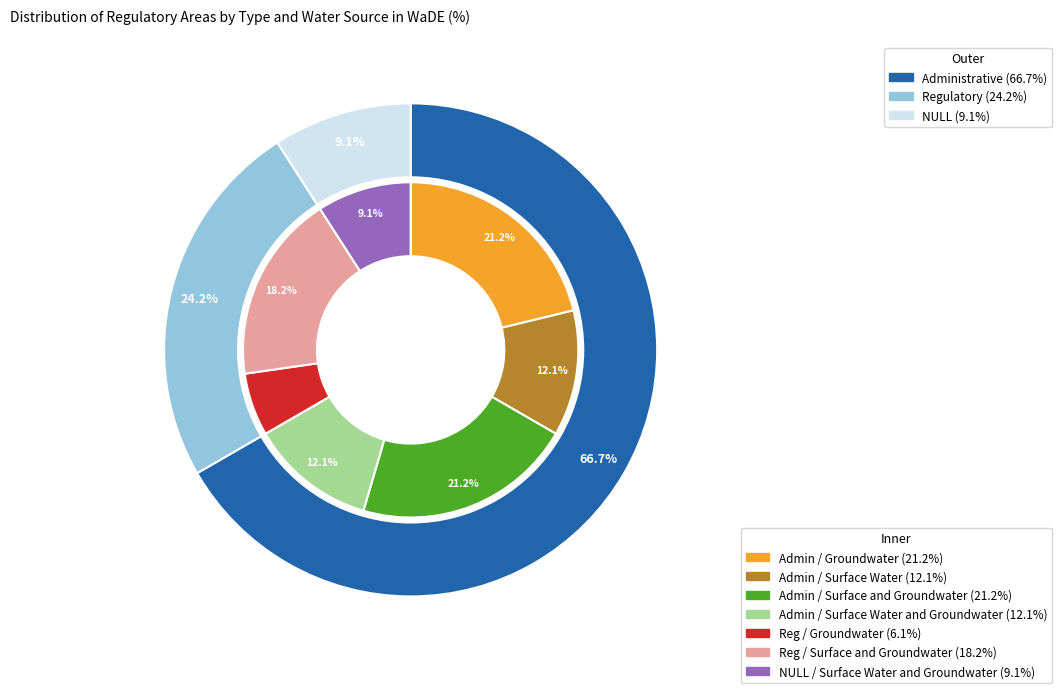

The NULL slice represents 9% of the pie. True or false?

True